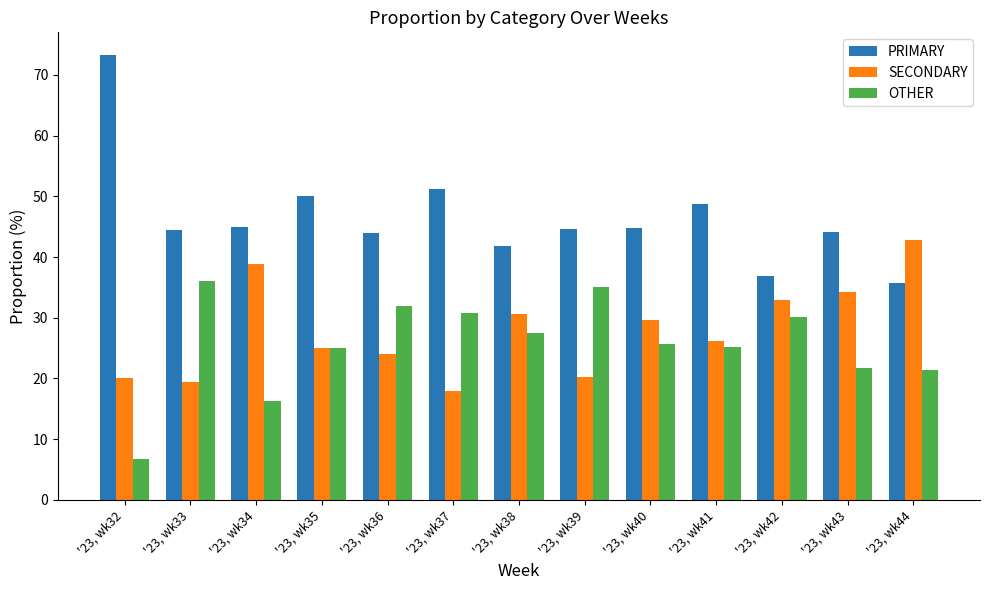

The value of PRIMARY at '23, wk42 is 11.2. True or false?

False